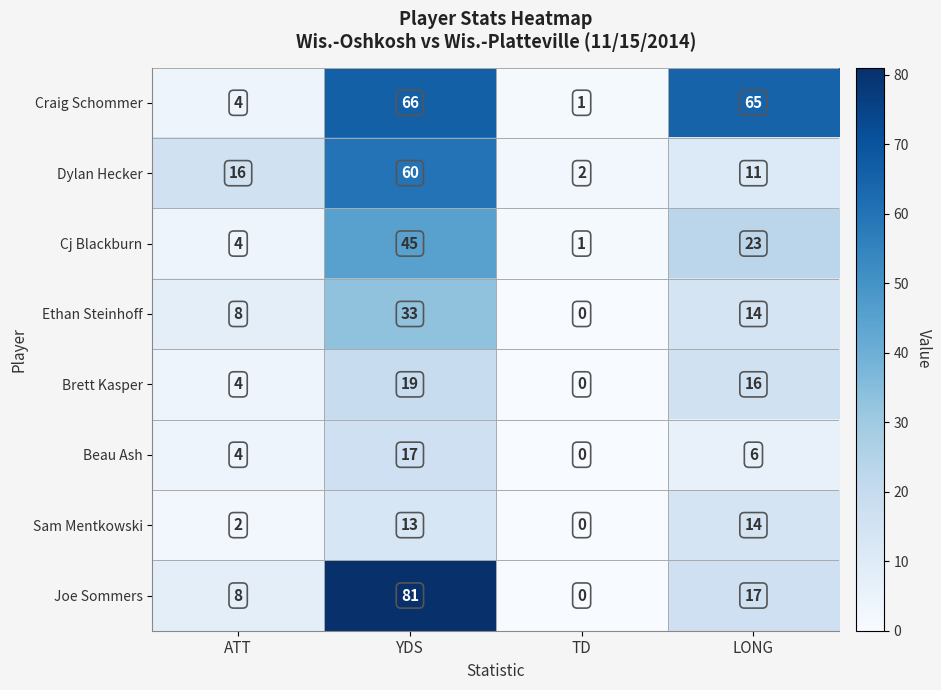

How many categories are shown in the chart?

4